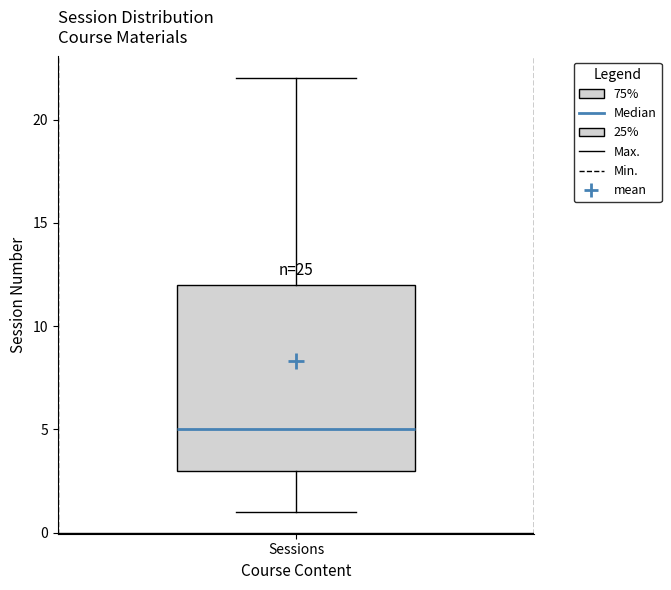

Read this box plot against the y-axis: the position of the median line, the range covered by the box, and the ends of both whiskers. The values are not printed on the chart, so give them approximately, as read against the axis.

median 5, box 3 to 12, whiskers 1 to 22